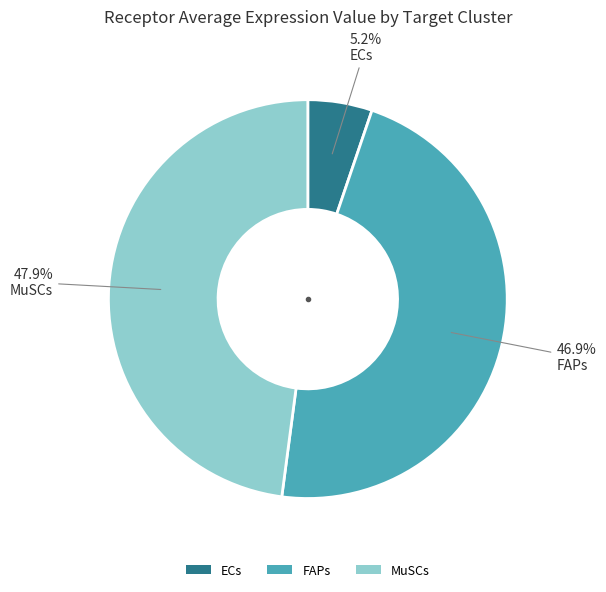

Count the number of slices in the pie.

3